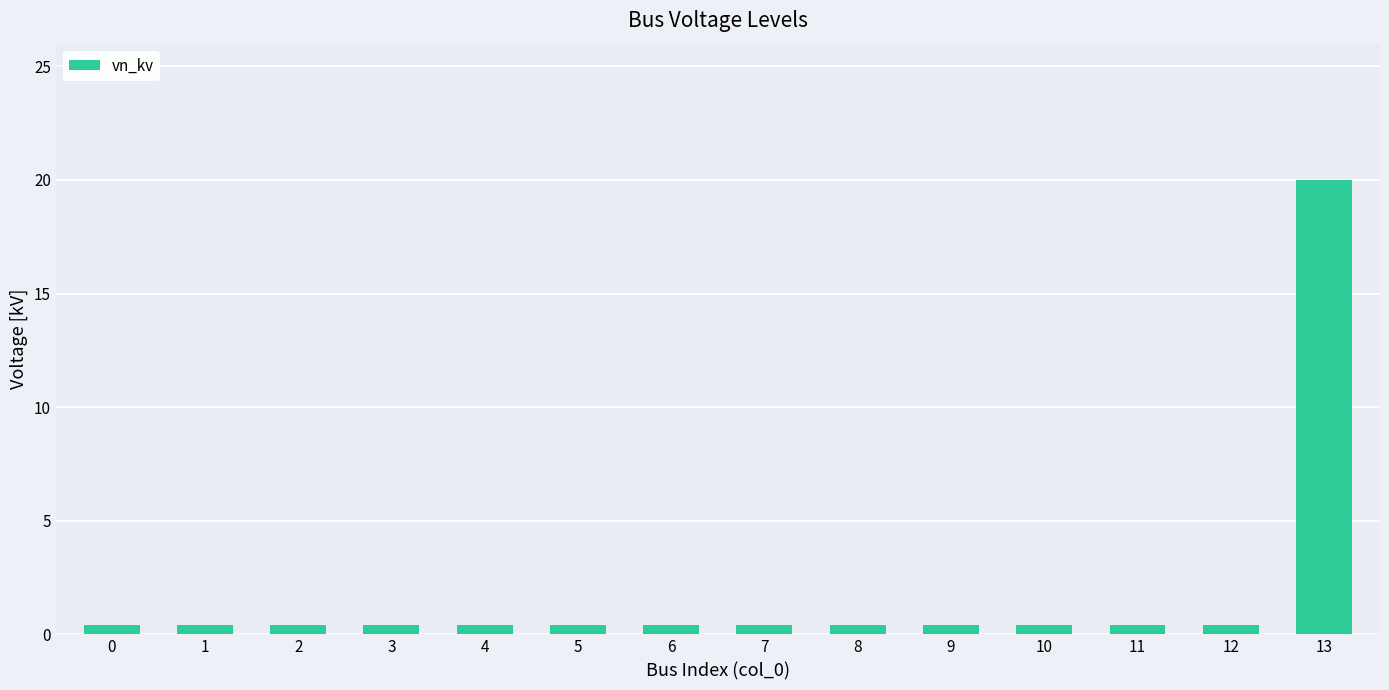

What is the sum of all values?

25.2